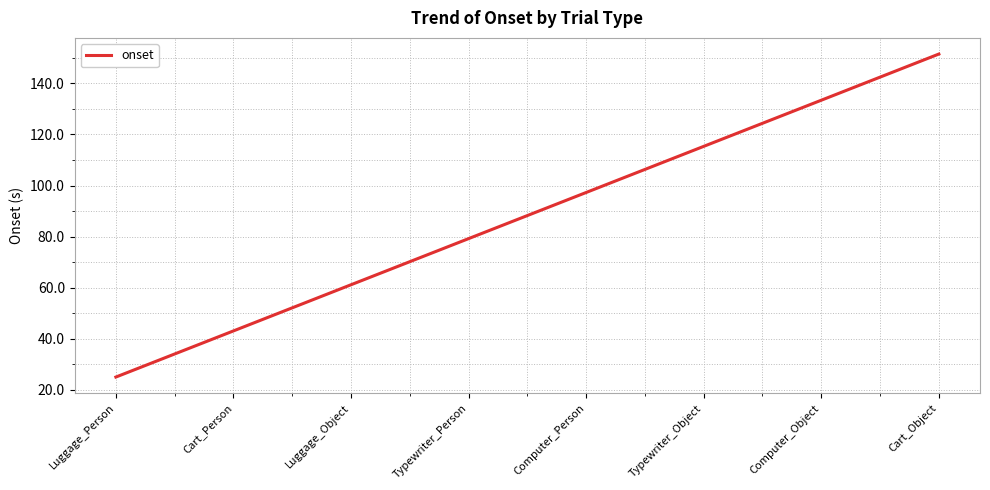

Rank the categories by value from lowest to highest.

Luggage_Person, Cart_Person, Luggage_Object, Typewriter_Person, Computer_Person, Typewriter_Object, Computer_Object, Cart_Object